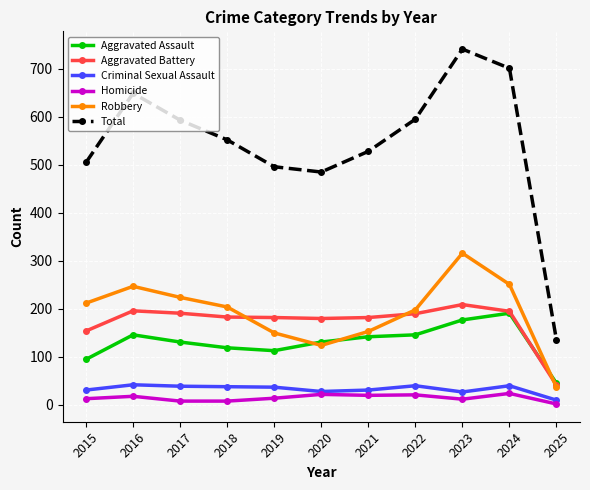

Which category has the lowest value in the Criminal Sexual Assault series?

2025